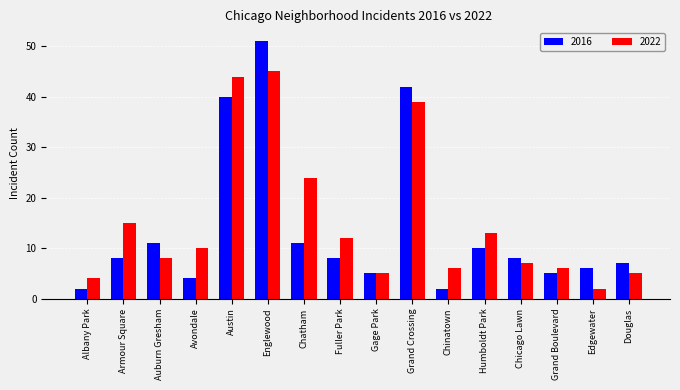

What is the difference between the maximum and second lowest values in the 2016 series?

49